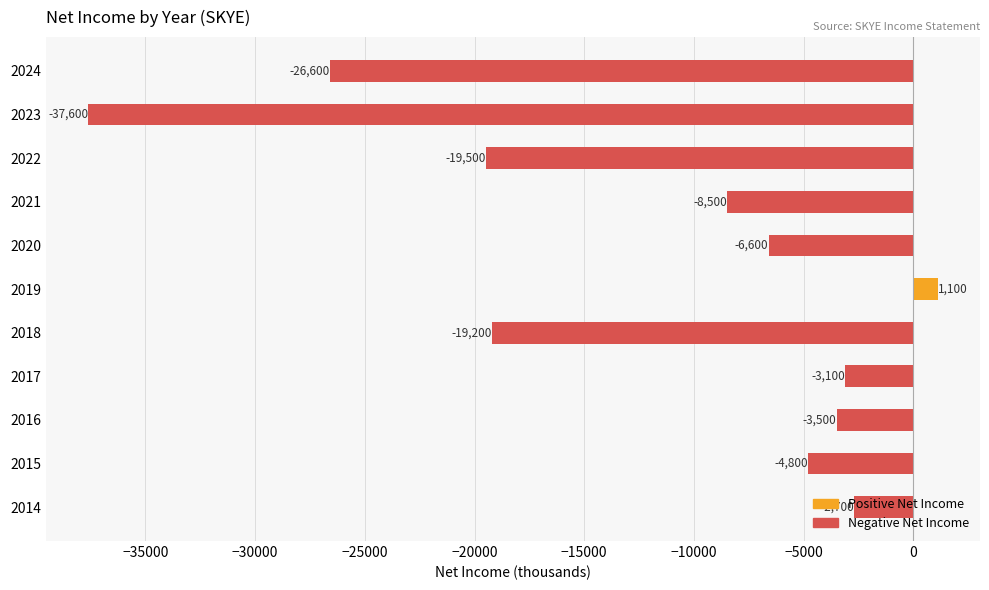

List the labels in order of value, largest first.

2019, 2014, 2017, 2016, 2015, 2020, 2021, 2018, 2022, 2024, 2023